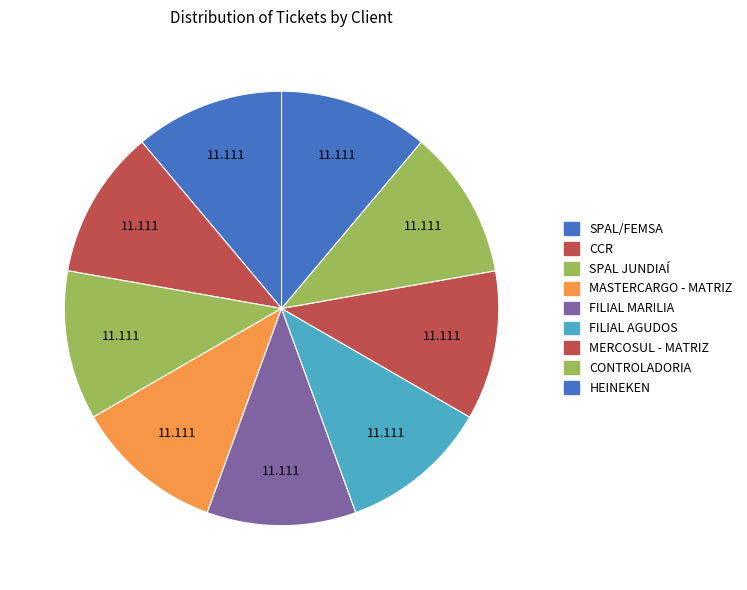

Approximately how many times larger is the value at FILIAL AGUDOS compared to SPAL JUNDIAÍ?

1.0